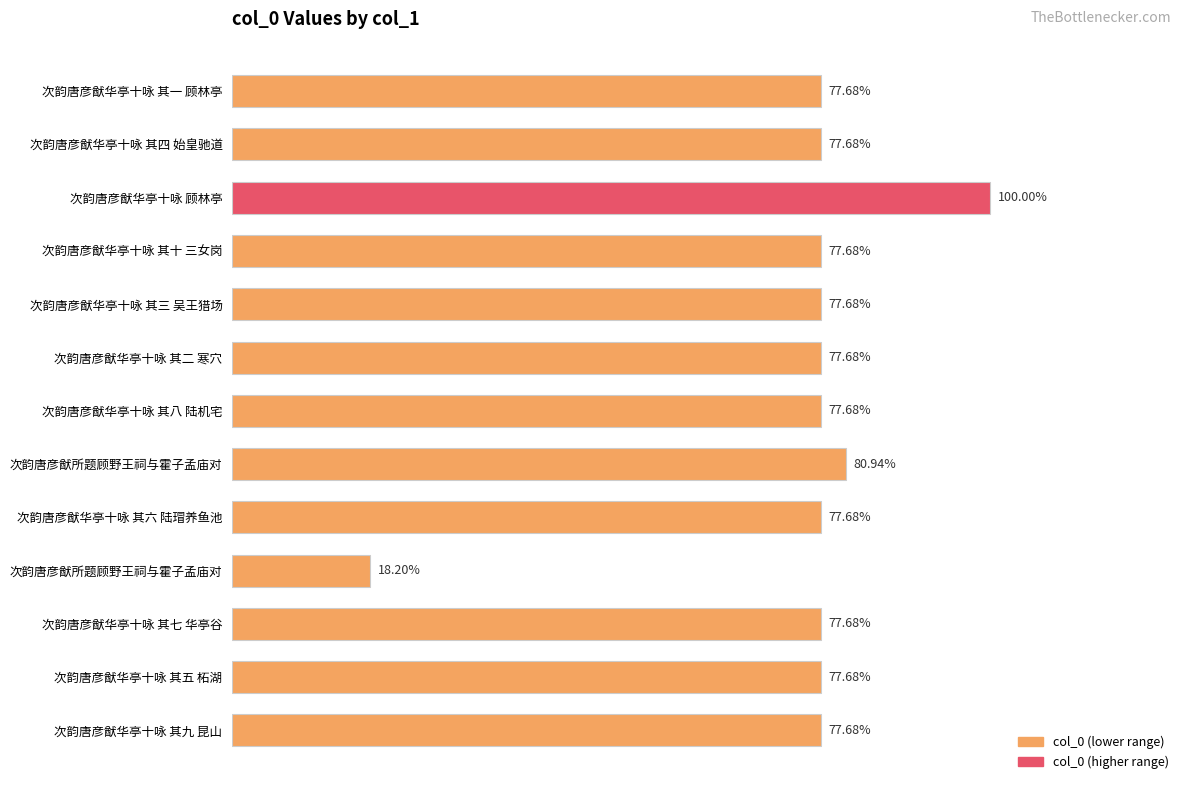

Are the bars horizontal?

Yes